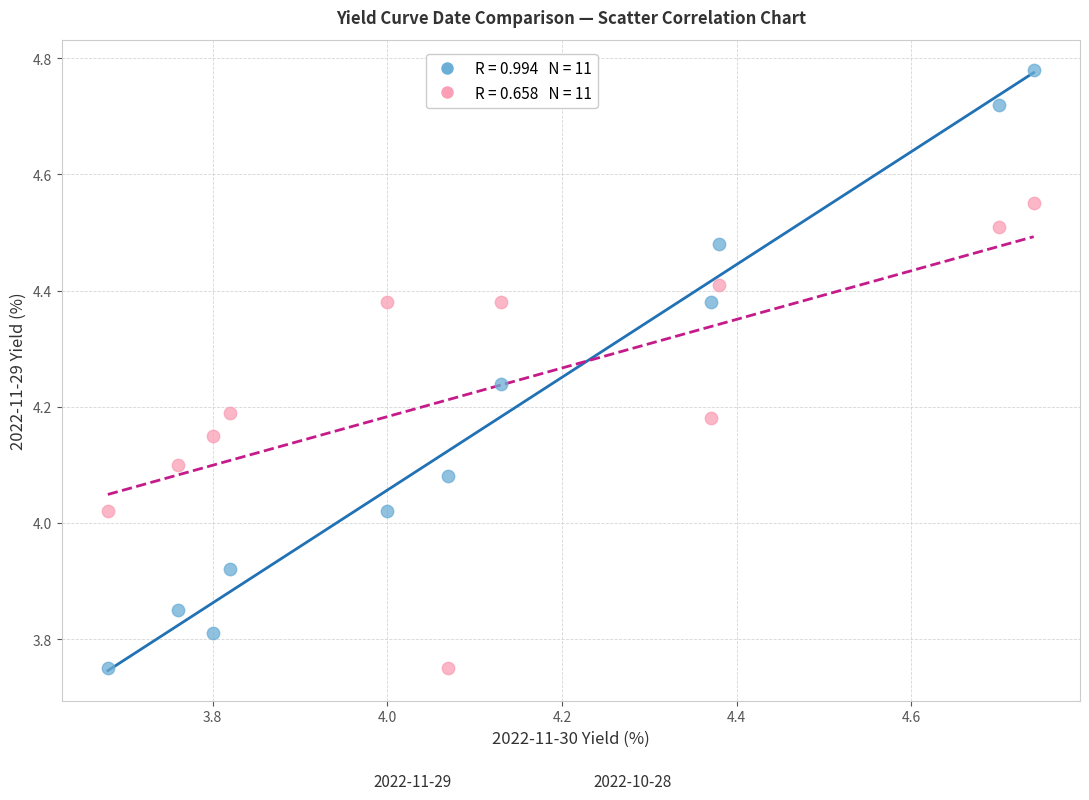

Across all data points, what is the range of X values (max minus min)?

1.1